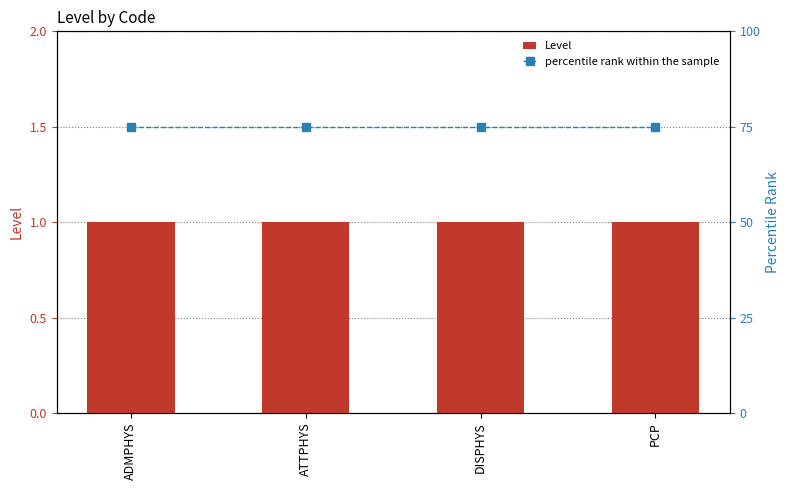

Which label corresponds to the largest value in the chart?

ADMPHYS